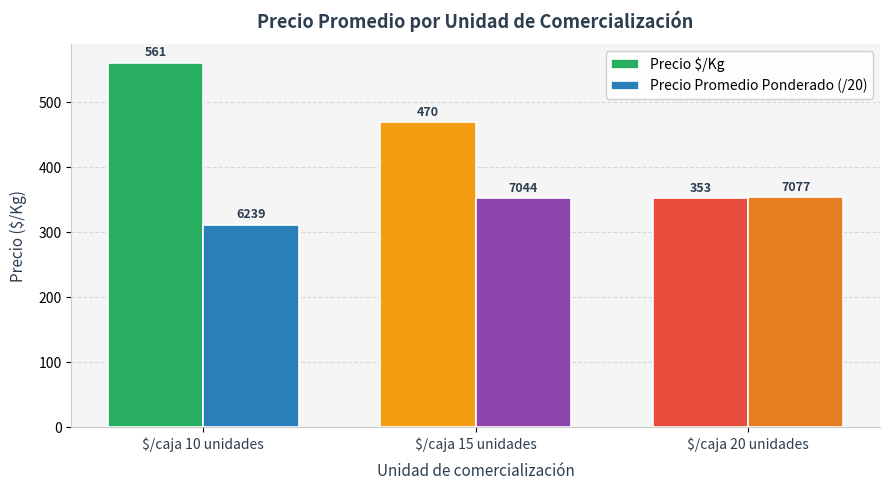

Is the value of Precio Promedio Ponderado (/20) at $/caja 10 unidades greater than the value of Precio $/Kg at $/caja 10 unidades?

No